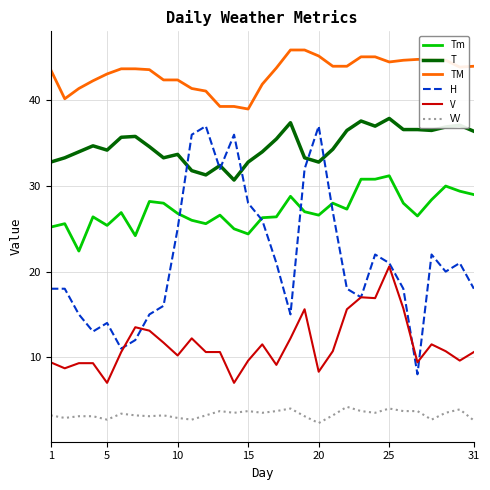

Which series has the widest spread of values?

H